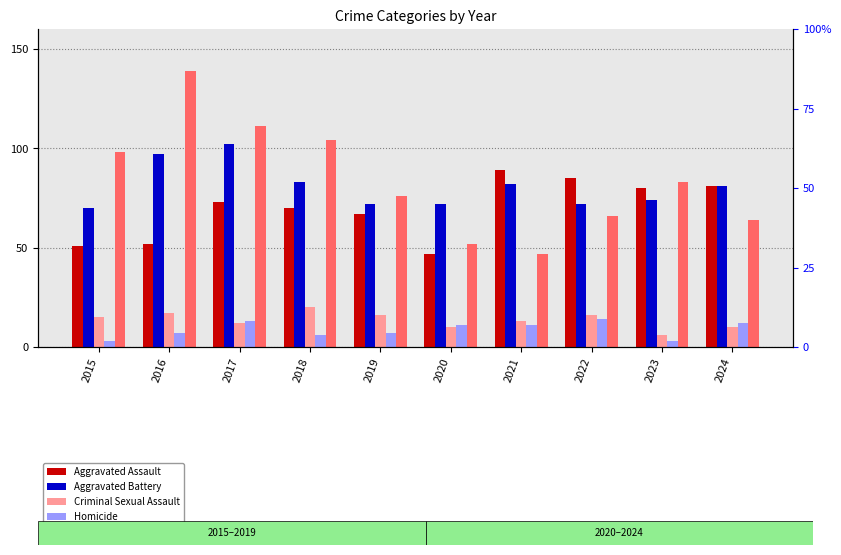

Rank the series by their maximum value, from lowest to highest.

Homicide, Criminal Sexual Assault, Aggravated Assault, Aggravated Battery, Robbery